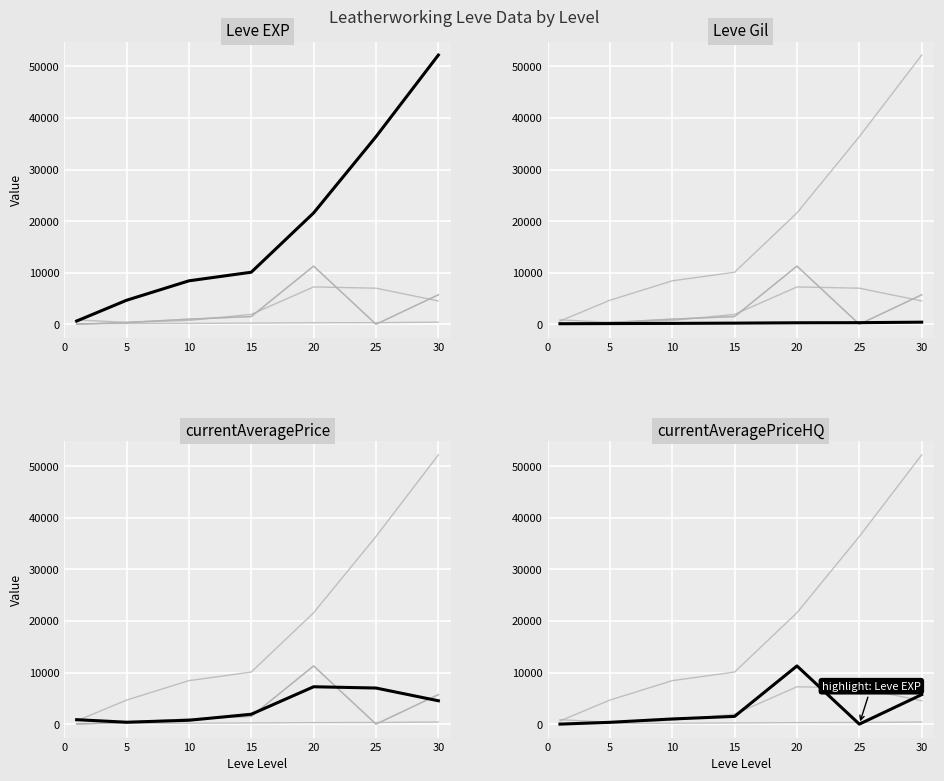

The value of Leve EXP at 15 is 16061.5. True or false?

False